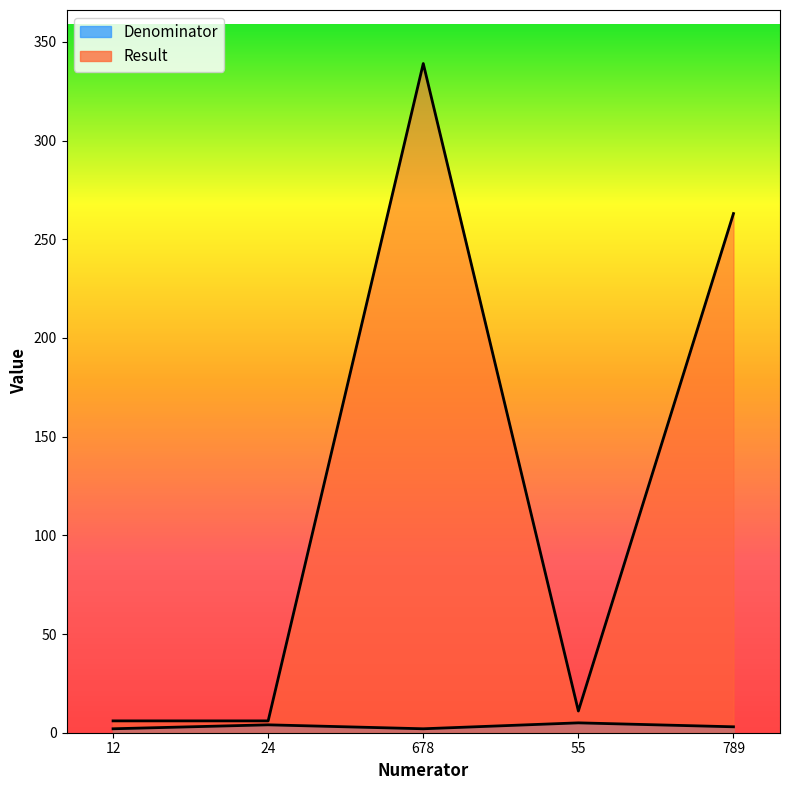

Does the chart have visible grid lines?

No